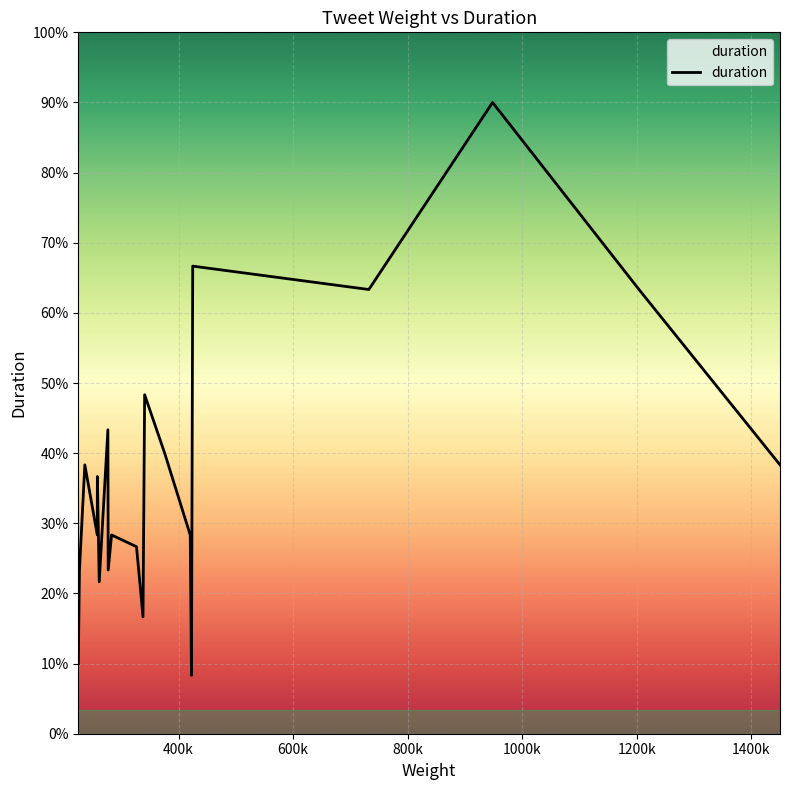

True or false: there are more than 1 points higher than both neighbors.

True